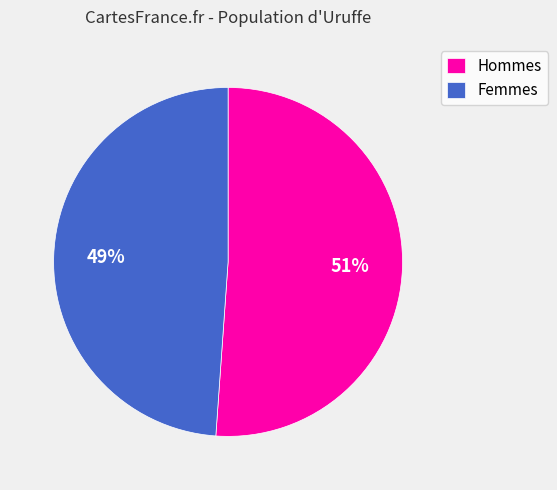

To the nearest percent, what is the difference between the largest and smallest slice percentages?

2%